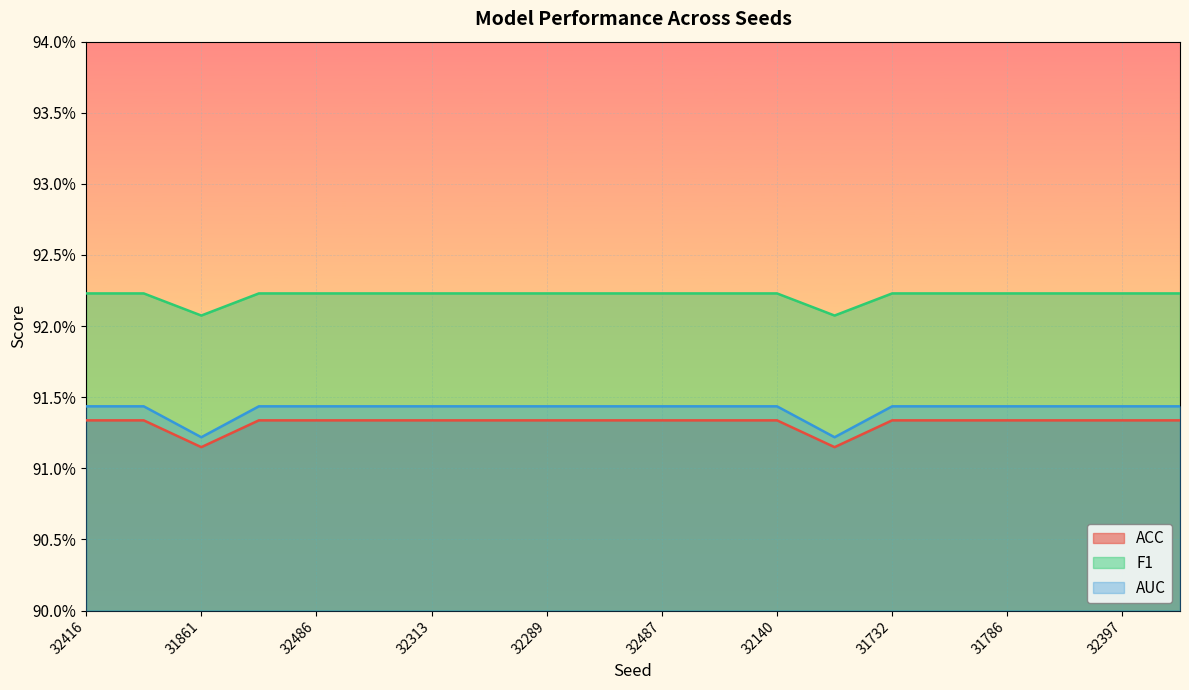

List the labels in order of AUC value, smallest first.

31861, 31632, 32416, 31764, 32342, 32486, 32249, 32313, 31691, 32289, 32538, 32487, 31673, 32140, 31732, 31607, 31786, 31687, 32397, 31948